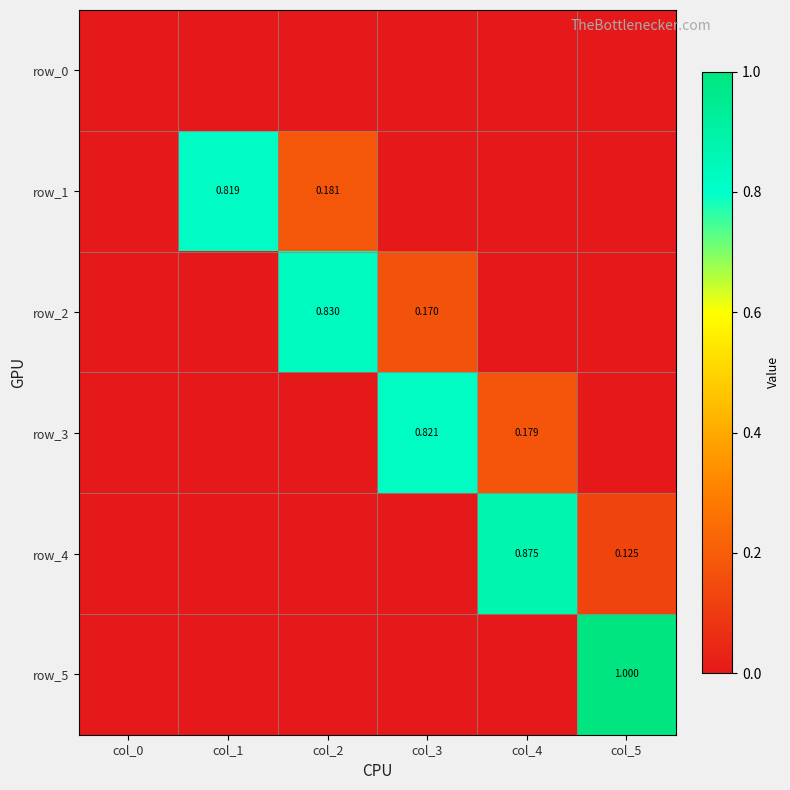

Is it true that row_2 equals 0.0 at col_1?

True